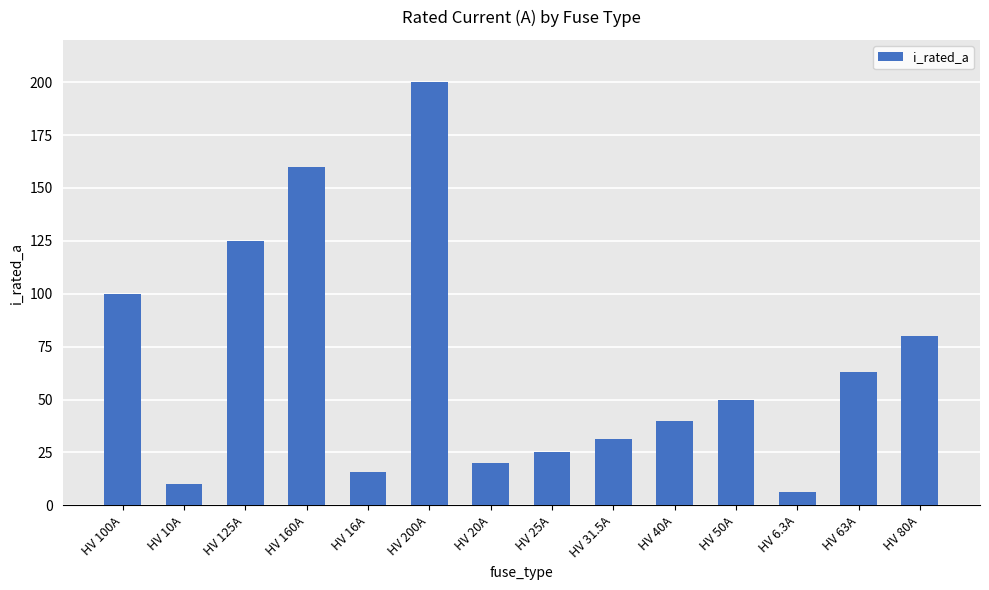

At which category does the chart reach its minimum across all series?

HV 6.3A